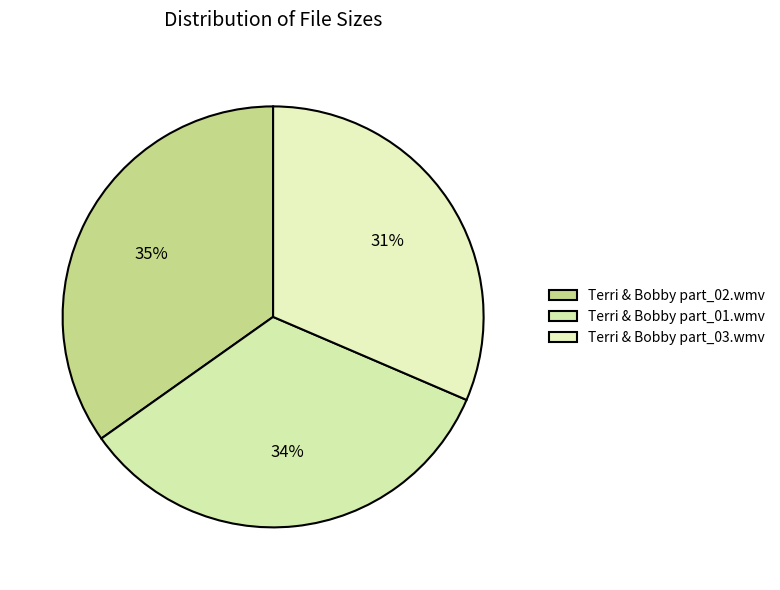

Between Terri & Bobby part_01.wmv and Terri & Bobby part_03.wmv, which is larger?

Terri & Bobby part_01.wmv